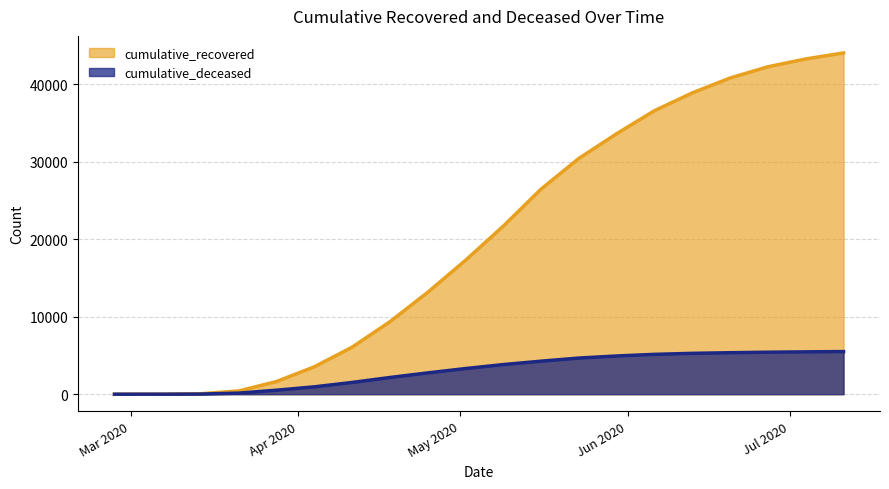

How many positive values does the cumulative_deceased series have?

19